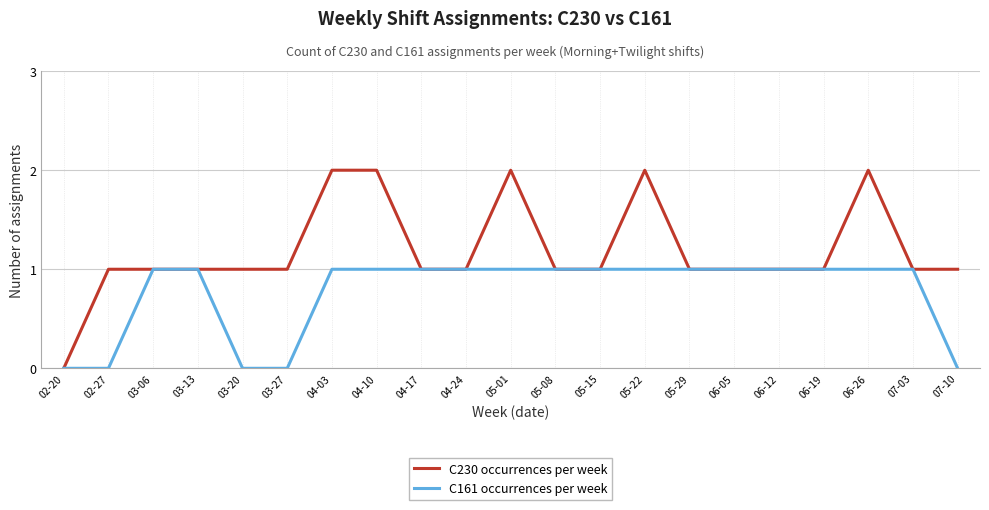

What is the total value across all series at 05-08?

2